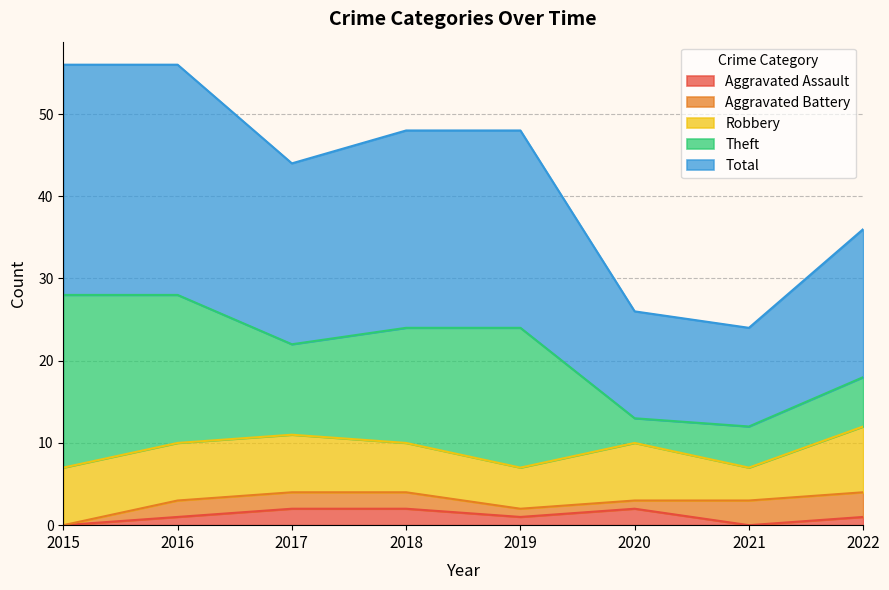

Which series has the largest total across all categories?

Total